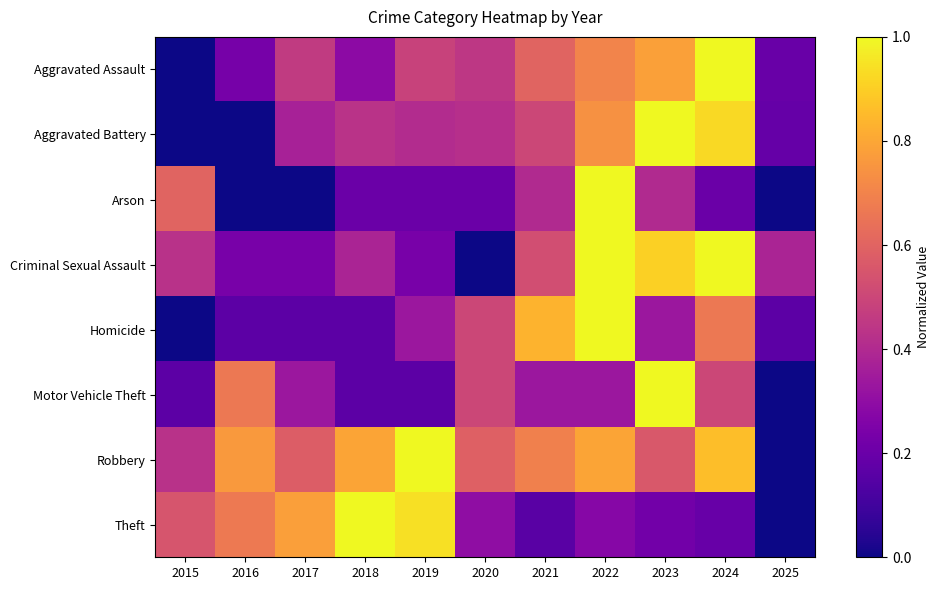

At which category is the sum across all series the highest?

2022